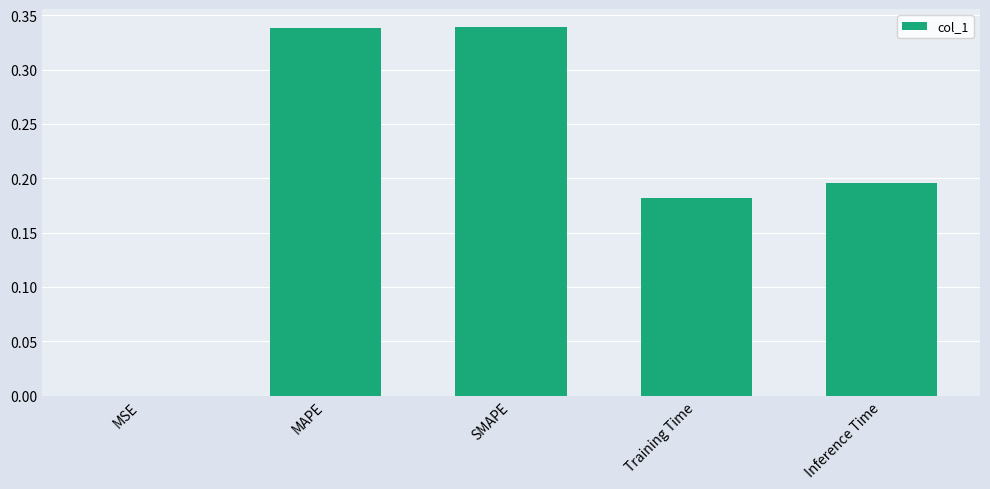

The chart shows a value of 0.1 at Training Time. True or false?

False